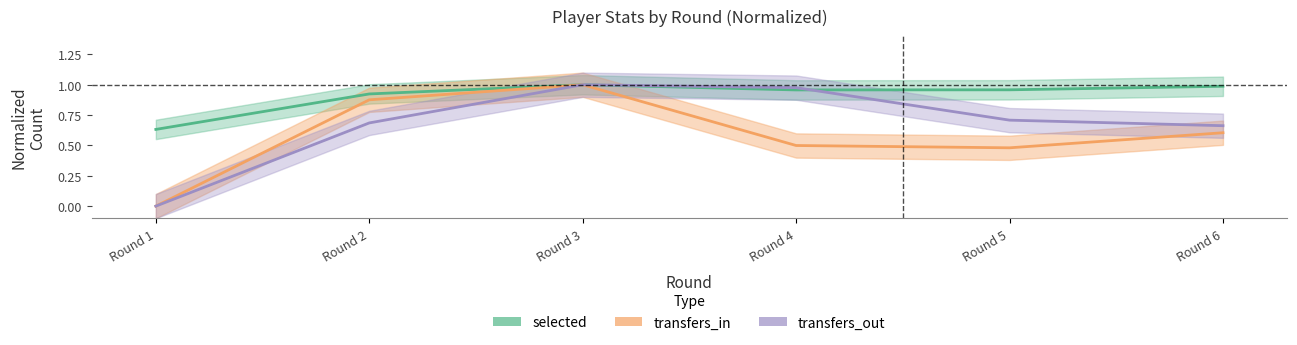

Which series has the widest spread of values?

transfers_in